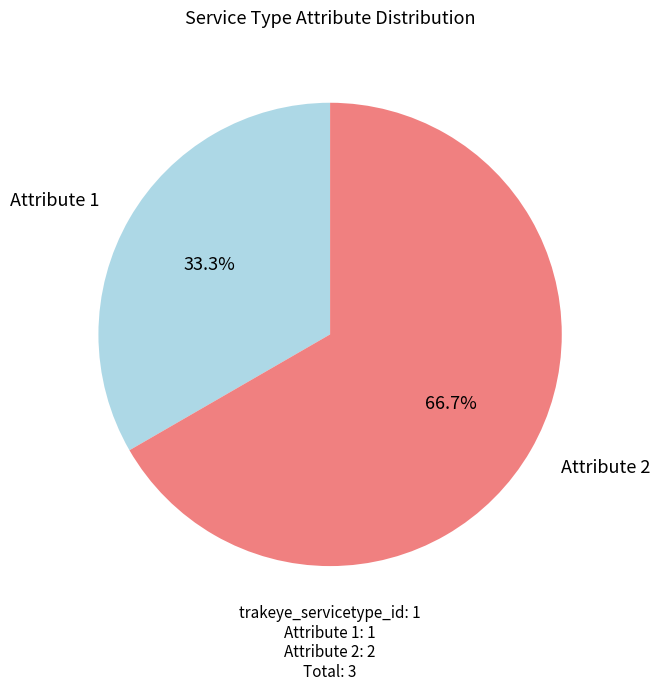

Count the number of slices in the pie.

2